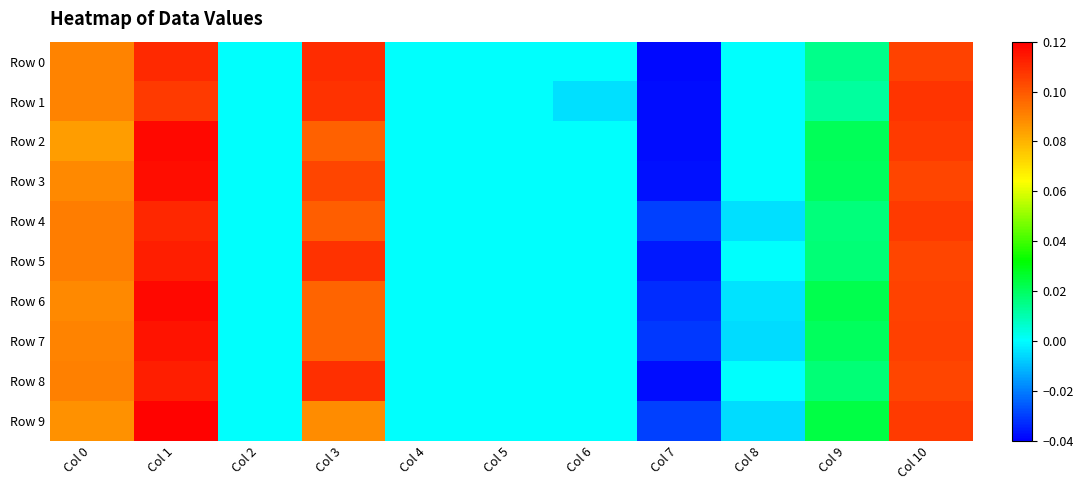

Reading left to right, list all the values displayed in this chart.

Row 0: Col 0=0.1	Col 1=0.1	Col 2=0.0	Col 3=0.1	Col 4=0.0	Col 5=0.0	Col 6=0.0	Col 7=-0.0	Col 8=0.0	Col 9=0.0	Col 10=0.1
Row 1: Col 0=0.1	Col 1=0.1	Col 2=0.0	Col 3=0.1	Col 4=0.0	Col 5=0.0	Col 6=-0.0	Col 7=-0.0	Col 8=0.0	Col 9=0.0	Col 10=0.1
Row 2: Col 0=0.1	Col 1=0.1	Col 2=0.0	Col 3=0.1	Col 4=0.0	Col 5=0.0	Col 6=0.0	Col 7=-0.0	Col 8=0.0	Col 9=0.0	Col 10=0.1
Row 3: Col 0=0.1	Col 1=0.1	Col 2=0.0	Col 3=0.1	Col 4=0.0	Col 5=0.0	Col 6=0.0	Col 7=-0.0	Col 8=0.0	Col 9=0.0	Col 10=0.1
Row 4: Col 0=0.1	Col 1=0.1	Col 2=0.0	Col 3=0.1	Col 4=0.0	Col 5=0.0	Col 6=0.0	Col 7=-0.0	Col 8=-0.0	Col 9=0.0	Col 10=0.1
Row 5: Col 0=0.1	Col 1=0.1	Col 2=0.0	Col 3=0.1	Col 4=0.0	Col 5=0.0	Col 6=0.0	Col 7=-0.0	Col 8=0.0	Col 9=0.0	Col 10=0.1
Row 6: Col 0=0.1	Col 1=0.1	Col 2=0.0	Col 3=0.1	Col 4=0.0	Col 5=0.0	Col 6=0.0	Col 7=-0.0	Col 8=-0.0	Col 9=0.0	Col 10=0.1
Row 7: Col 0=0.1	Col 1=0.1	Col 2=0.0	Col 3=0.1	Col 4=0.0	Col 5=0.0	Col 6=0.0	Col 7=-0.0	Col 8=-0.0	Col 9=0.0	Col 10=0.1
Row 8: Col 0=0.1	Col 1=0.1	Col 2=0.0	Col 3=0.1	Col 4=0.0	Col 5=0.0	Col 6=0.0	Col 7=-0.0	Col 8=0.0	Col 9=0.0	Col 10=0.1
Row 9: Col 0=0.1	Col 1=0.1	Col 2=0.0	Col 3=0.1	Col 4=0.0	Col 5=0.0	Col 6=0.0	Col 7=-0.0	Col 8=-0.0	Col 9=0.0	Col 10=0.1